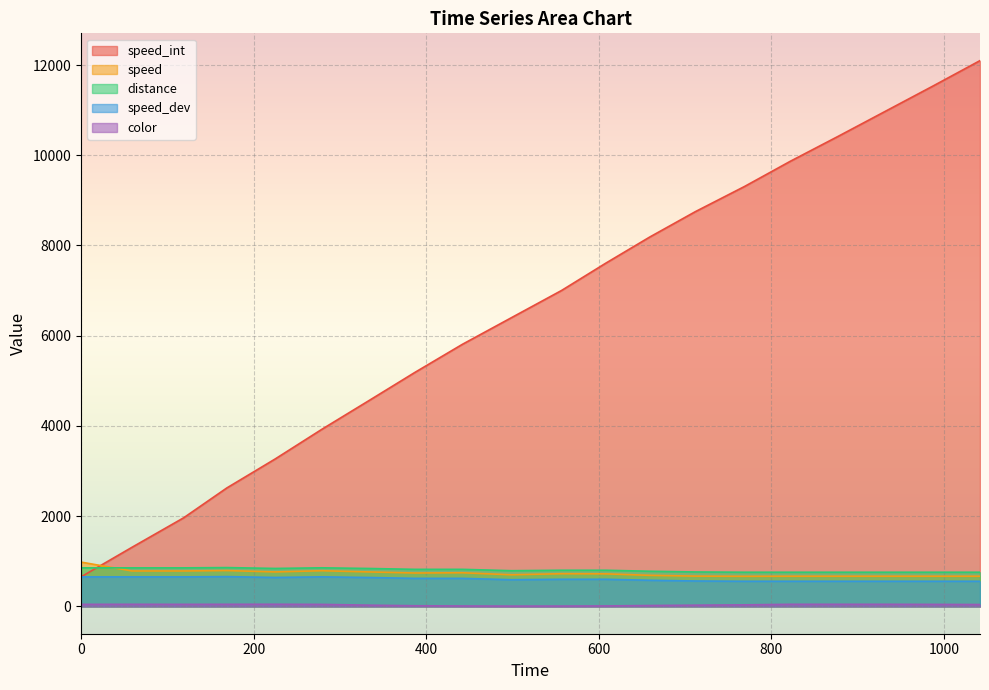

Is it true that color equals 79.2 at 988?

False